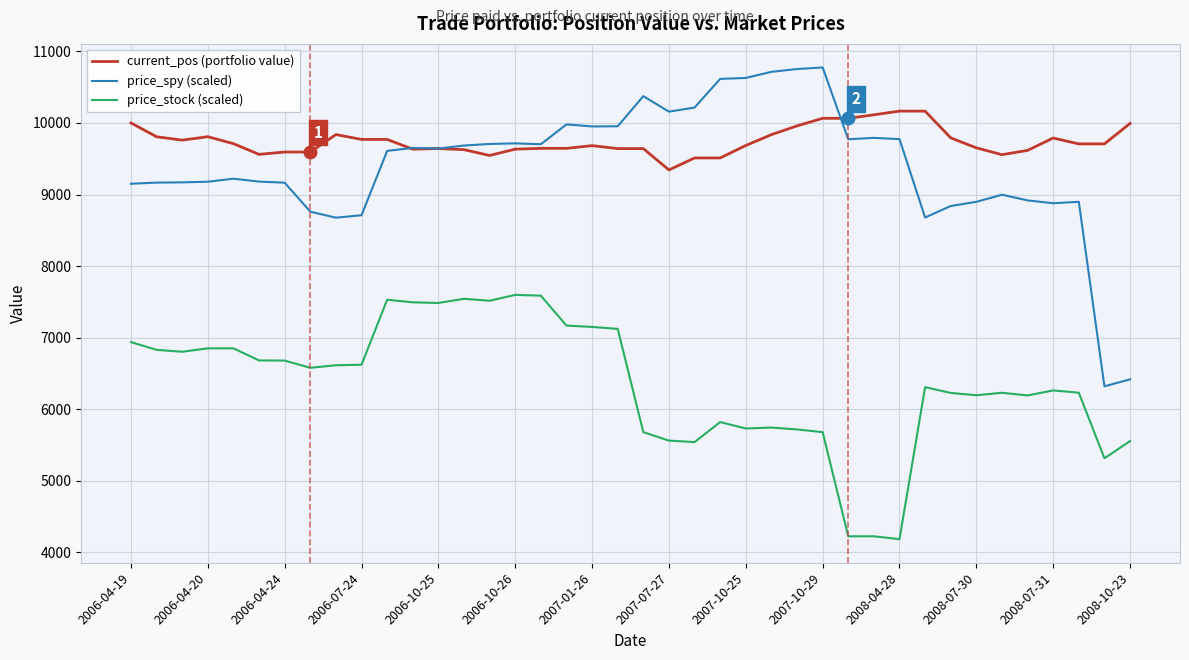

True or false: price_spy (scaled) and price_stock (scaled) cross at least once.

False